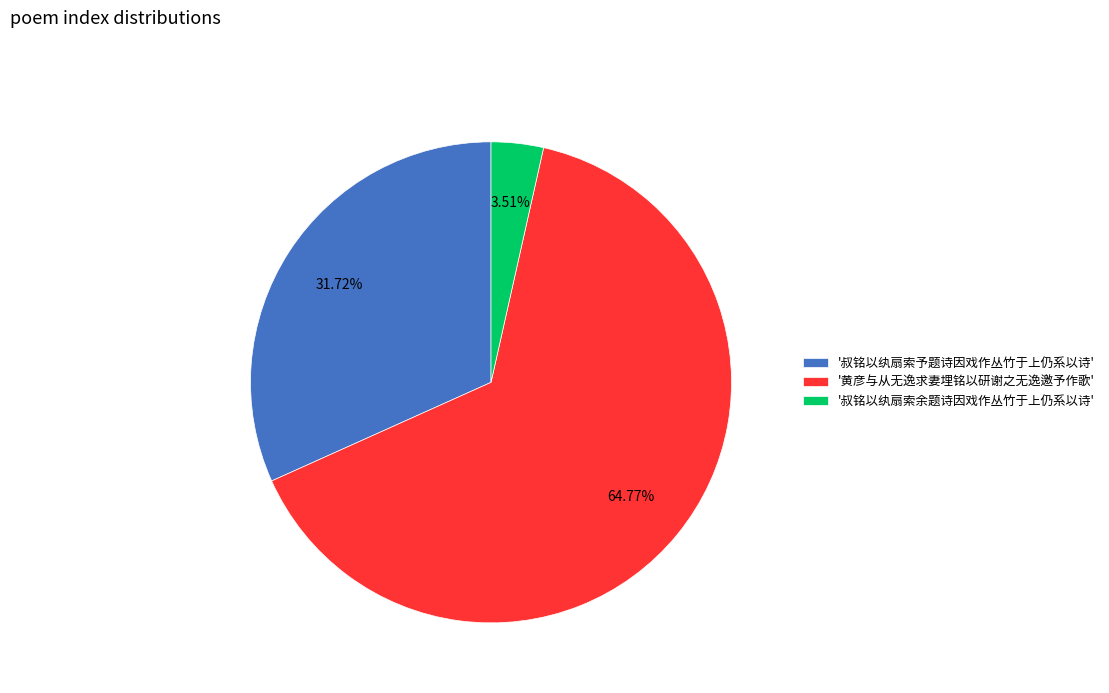

Is there any slice that represents more than half of the pie?

Yes